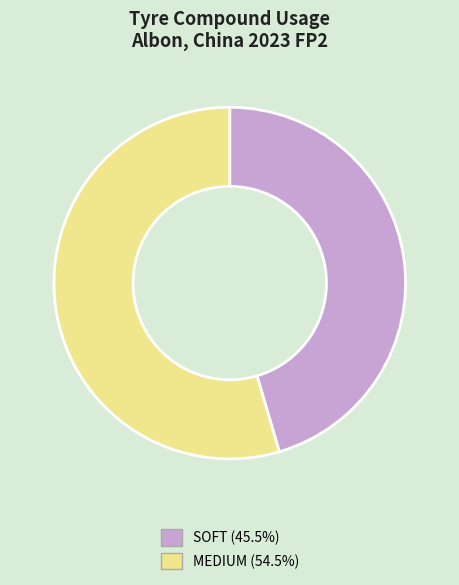

Do SOFT and MEDIUM together represent more than half of the pie?

Yes